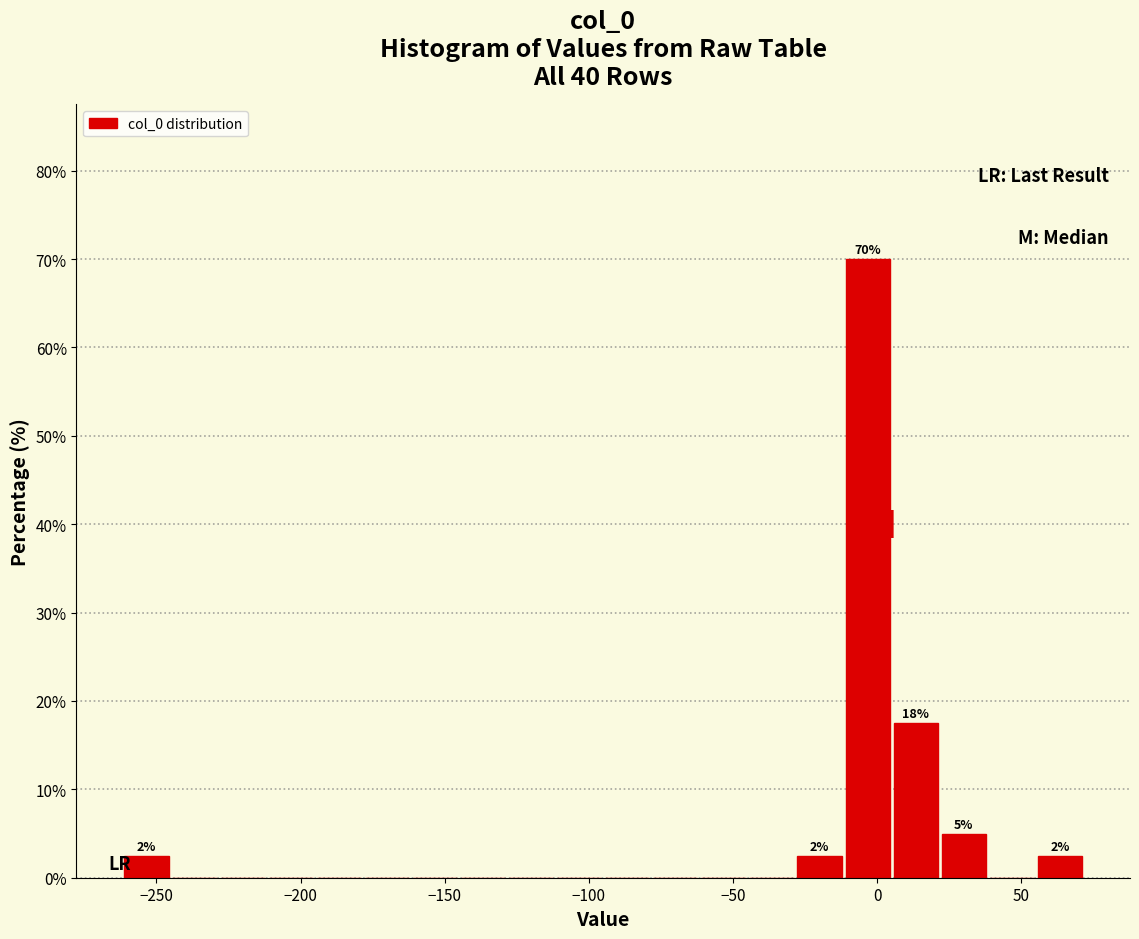

Read against the x-axis, roughly where is the centre of the tallest bar?

-5